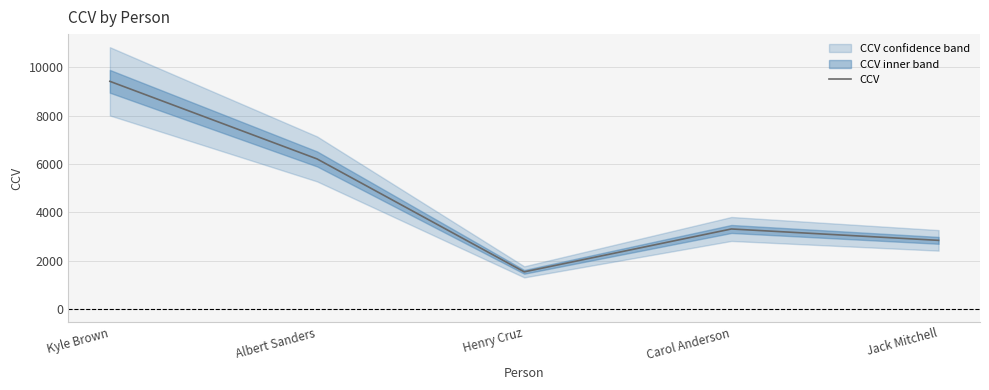

What is the average value?

4659